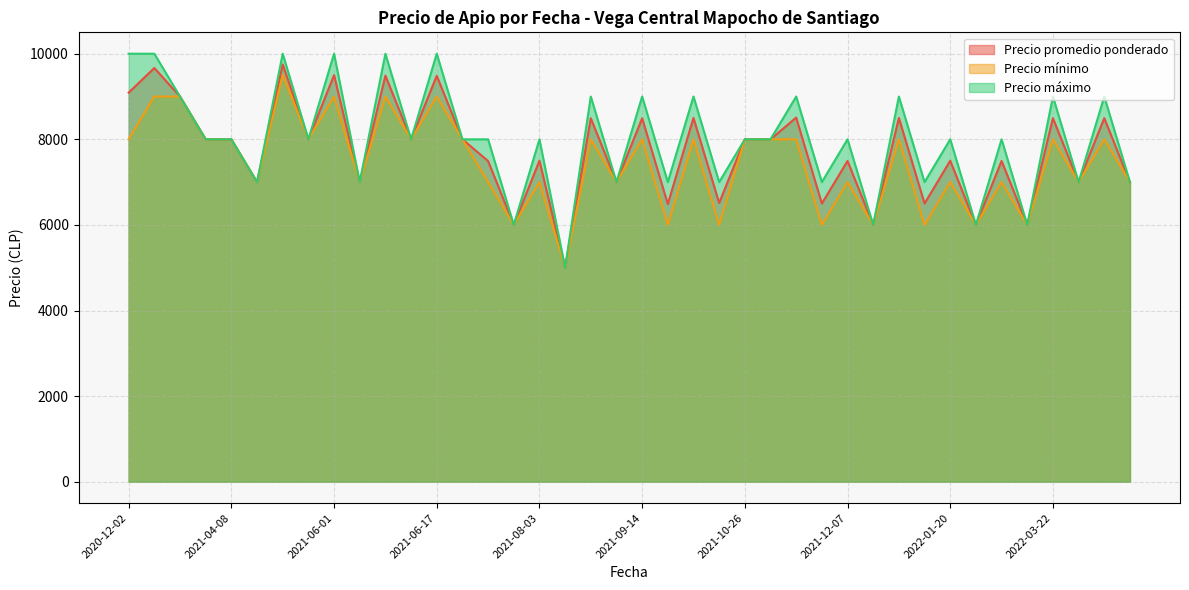

What is the difference between the highest and lowest values at 2022-03-22?

1000